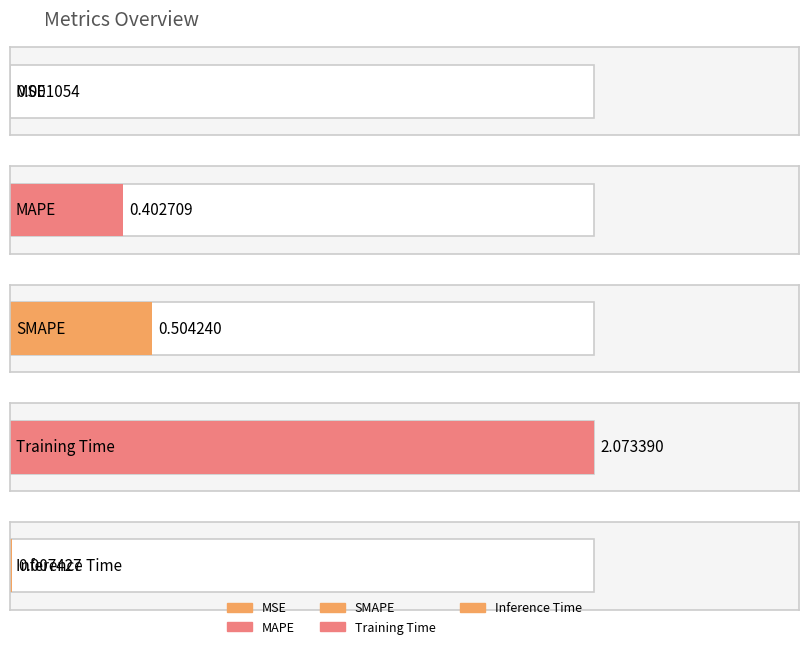

List the labels in order of value, largest first.

Training Time, SMAPE, MAPE, Inference Time, MSE